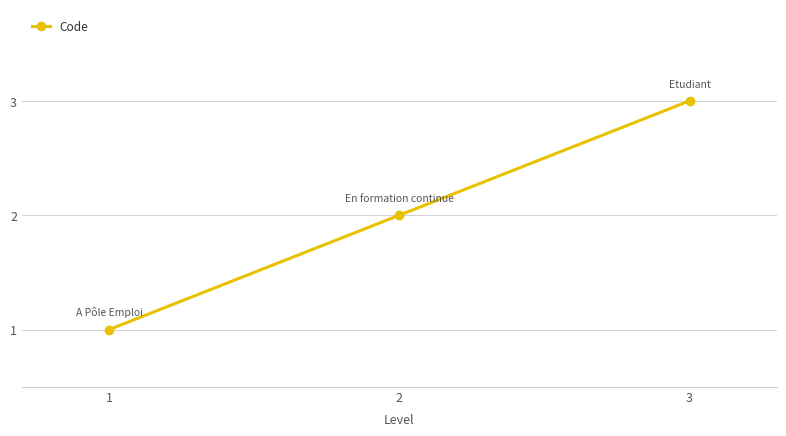

Where is the data nearest to the value 2?

2